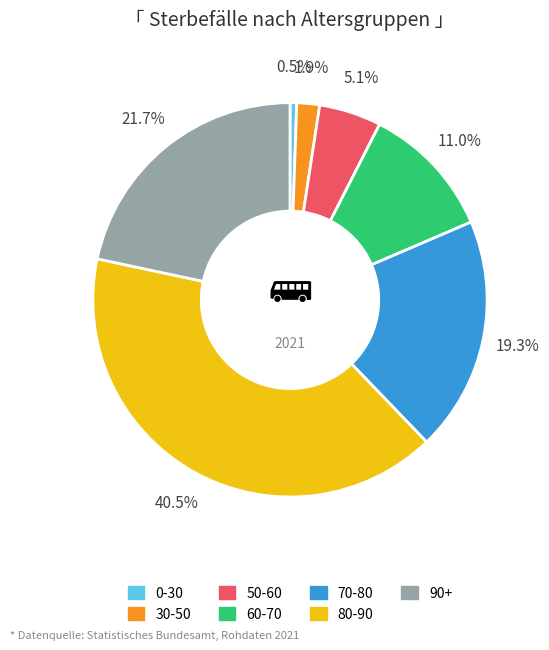

Is there a majority slice in this chart?

No